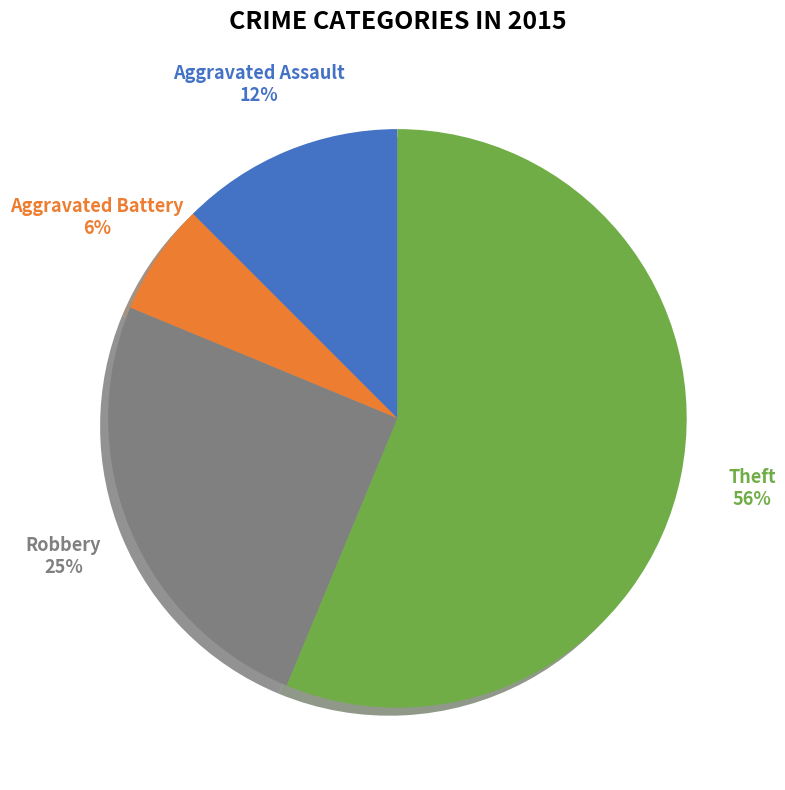

To the nearest percent, what is the difference between the Aggravated Battery and Aggravated Assault slice percentages?

6%